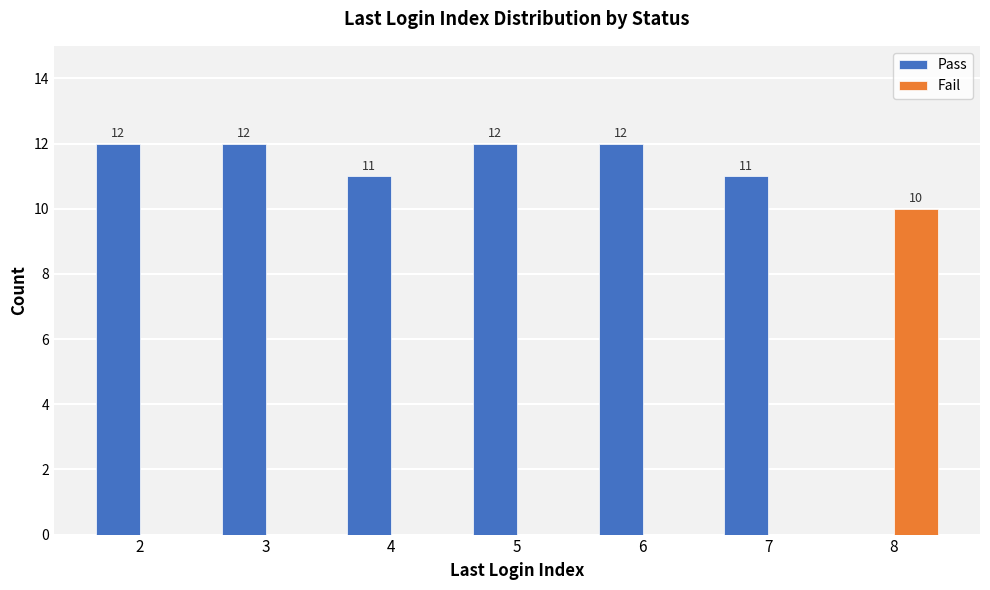

Reading right to left, extract all data points from this chart.

Pass: 8=0	7=11	6=12	5=12	4=11	3=12	2=12
Fail: 8=10	7=0	6=0	5=0	4=0	3=0	2=0